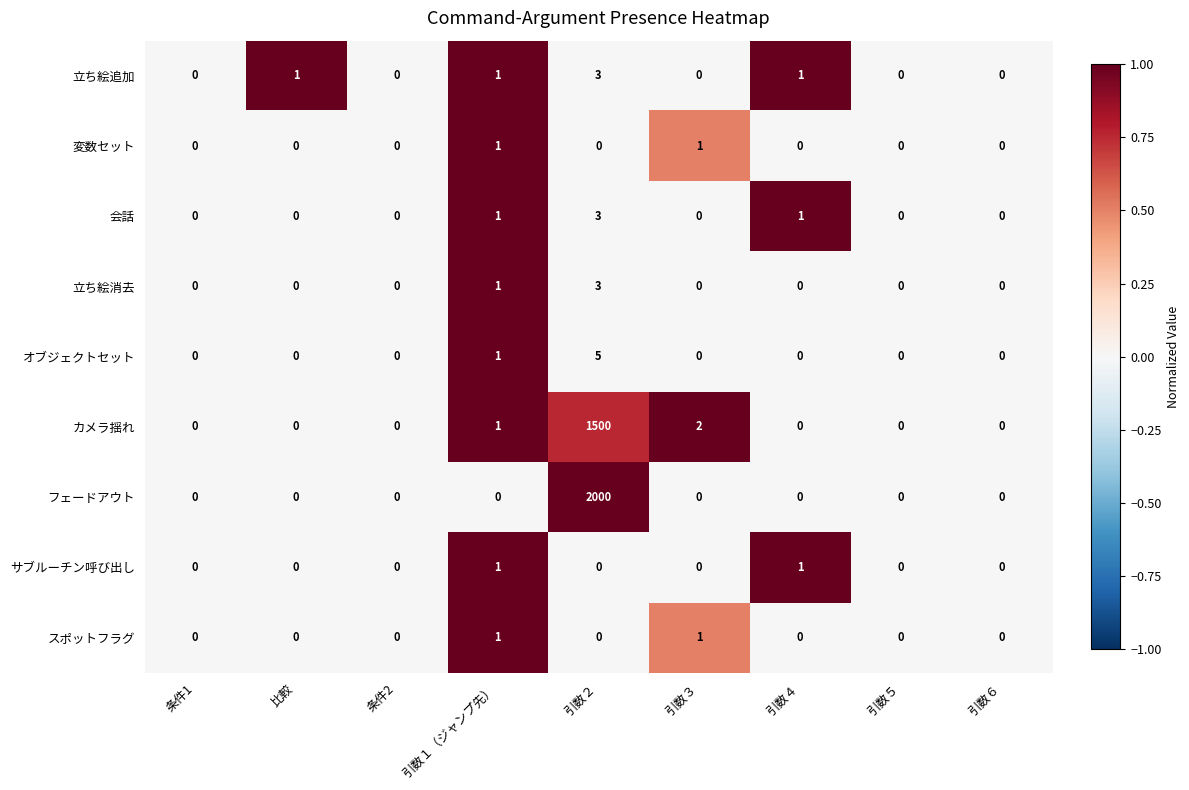

What is the sum of all 立ち絵消去 values?

4